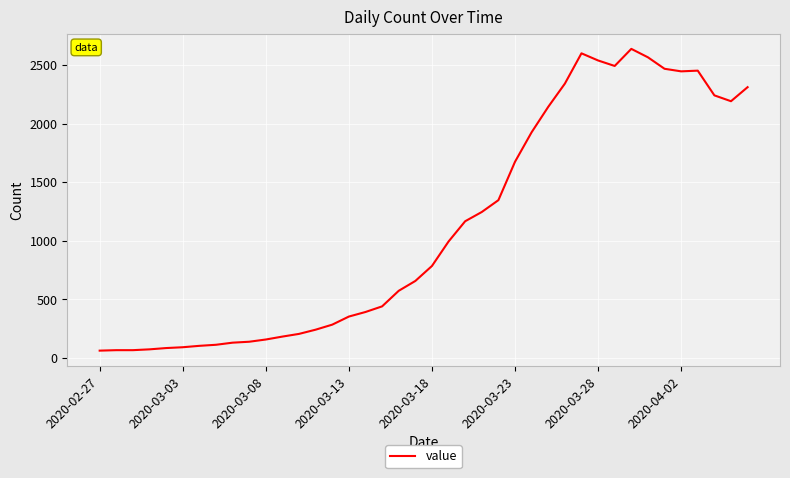

What is the maximum value shown in the chart?

2638